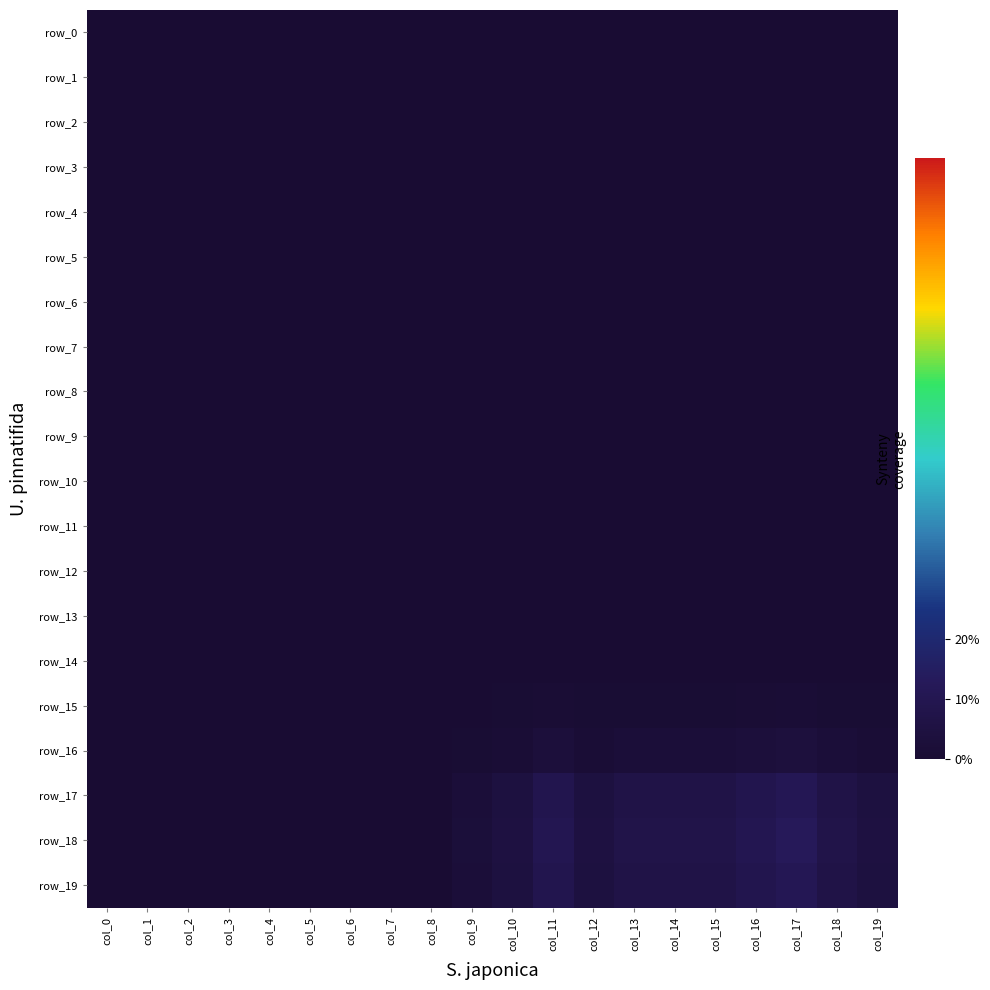

Reading right to left, extract all data points from this chart.

row_0: 0.0	0.0	0.0	0.0	0.0	0.0	0.0	0.0	0.0	0.0	0.0	0.0	0.0	0.0	0.0	0.0	0.0	0.0	0.0	0.0
row_1: 0.0	0.0	0.0	0.0	0.0	0.0	0.0	0.0	0.0	0.0	0.0	0.0	0.0	0.0	0.0	0.0	0.0	0.0	0.0	0.0
row_2: 0.0	0.0	0.0	0.0	0.0	0.0	0.0	0.0	0.0	0.0	0.0	0.0	0.0	0.0	0.0	0.0	0.0	0.0	0.0	0.0
row_3: 0.0	0.0	0.0	0.0	0.0	0.0	0.0	0.0	0.0	0.0	0.0	0.0	0.0	0.0	0.0	0.0	0.0	0.0	0.0	0.0
row_4: 0.0	0.0	0.0	0.0	0.0	0.0	0.0	0.0	0.0	0.0	0.0	0.0	0.0	0.0	0.0	0.0	0.0	0.0	0.0	0.0
row_5: 0.0	0.0	0.0	0.0	0.0	0.0	0.0	0.0	0.0	0.0	0.0	0.0	0.0	0.0	0.0	0.0	0.0	0.0	0.0	0.0
row_6: 0.0	0.0	0.0	0.0	0.0	0.0	0.0	0.0	0.0	0.0	0.0	0.0	0.0	0.0	0.0	0.0	0.0	0.0	0.0	0.0
row_7: 0.0	0.0	0.0	0.0	0.0	0.0	0.0	0.0	0.0	0.0	0.0	0.0	0.0	0.0	0.0	0.0	0.0	0.0	0.0	0.0
row_8: 0.0	0.0	0.0	0.0	0.0	0.0	0.0	0.0	0.0	0.0	0.0	0.0	0.0	0.0	0.0	0.0	0.0	0.0	0.0	0.0
row_9: 0.0	0.0	0.0	0.0	0.0	0.0	0.0	0.0	0.0	0.0	0.0	0.0	0.0	0.0	0.0	0.0	0.0	0.0	0.0	0.0
row_10: 0.0	0.0	0.0	0.0	0.0	0.0	0.0	0.0	0.0	0.0	0.0	0.0	0.0	0.0	0.0	0.0	0.0	0.0	0.0	0.0
row_11: 0.0	0.0	0.0	0.0	0.0	0.0	0.0	0.0	0.0	0.0	0.0	0.0	0.0	0.0	0.0	0.0	0.0	0.0	0.0	0.0
row_12: 0.0	0.0	0.0	0.0	0.0	0.0	0.0	0.0	0.0	0.0	0.0	0.0	0.0	0.0	0.0	0.0	0.0	0.0	0.0	0.0
row_13: 0.0	0.0	0.0	0.0	0.0	0.0	0.0	0.0	0.0	0.0	0.0	0.0	0.0	0.0	0.0	0.0	0.0	0.0	0.0	0.0
row_14: 0.0	0.0	0.0	0.0	0.0	0.0	0.0	0.0	0.0	0.0	0.0	0.0	0.0	0.0	0.0	0.0	0.0	0.0	0.0	0.0
row_15: 0.0	0.0	0.0	0.0	0.0	0.0	0.0	0.0	0.0	0.0	0.0	0.0	0.0	0.0	0.0	0.0	0.0	0.0	0.0	0.0
row_16: 0.0	0.0	0.0	0.0	0.0	0.0	0.0	0.0	0.0	0.0	0.0	0.0	0.0	0.0	0.0	0.0	0.0	0.0	0.0	0.0
row_17: 0.0	0.1	0.1	0.1	0.1	0.1	0.1	0.0	0.1	0.0	0.0	0.0	0.0	0.0	0.0	0.0	0.0	0.0	0.0	0.0
row_18: 0.1	0.1	0.1	0.1	0.1	0.1	0.1	0.1	0.1	0.1	0.0	0.0	0.0	0.0	0.0	0.0	0.0	0.0	0.0	0.0
row_19: 0.0	0.1	0.1	0.1	0.1	0.1	0.1	0.0	0.1	0.0	0.0	0.0	0.0	0.0	0.0	0.0	0.0	0.0	0.0	0.0